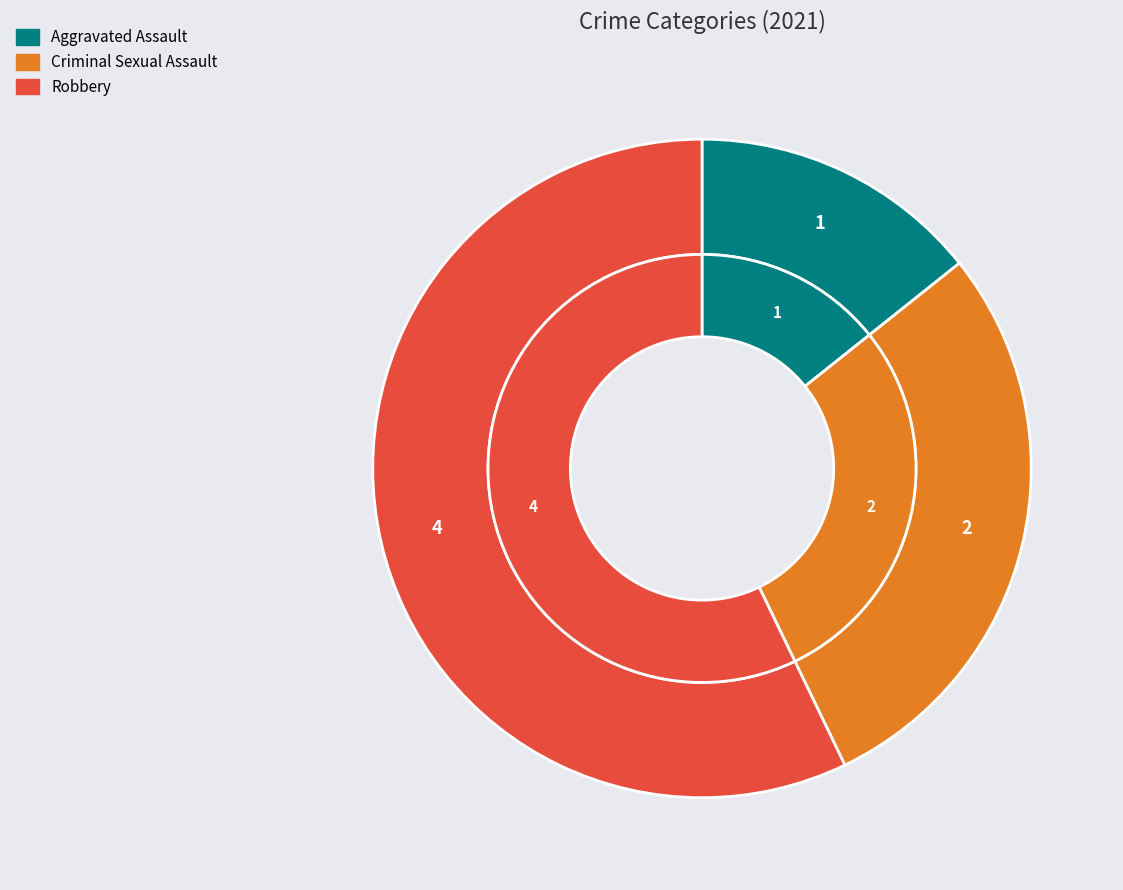

What percentage is NOT represented by Criminal Sexual Assault?

71.4%